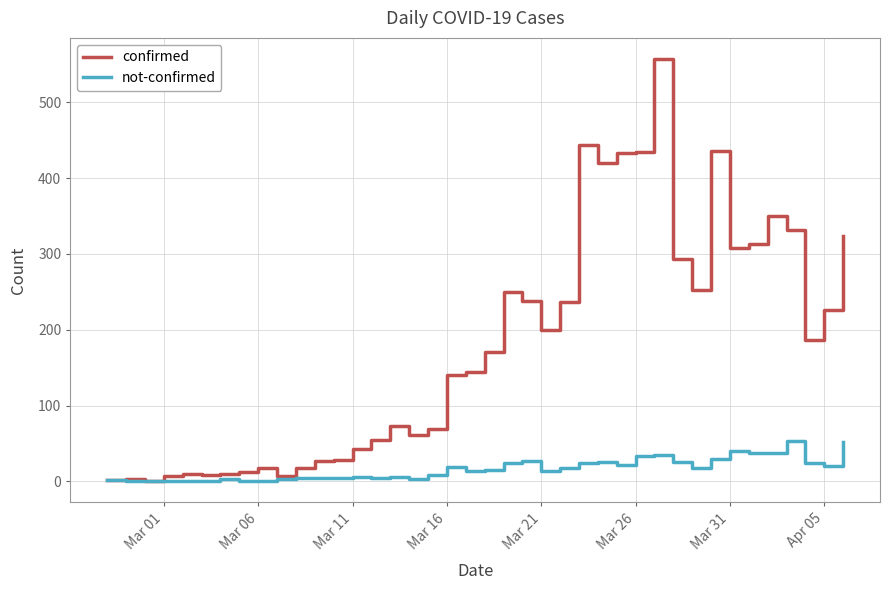

What is the difference between the second highest and second lowest values in the confirmed series?

442